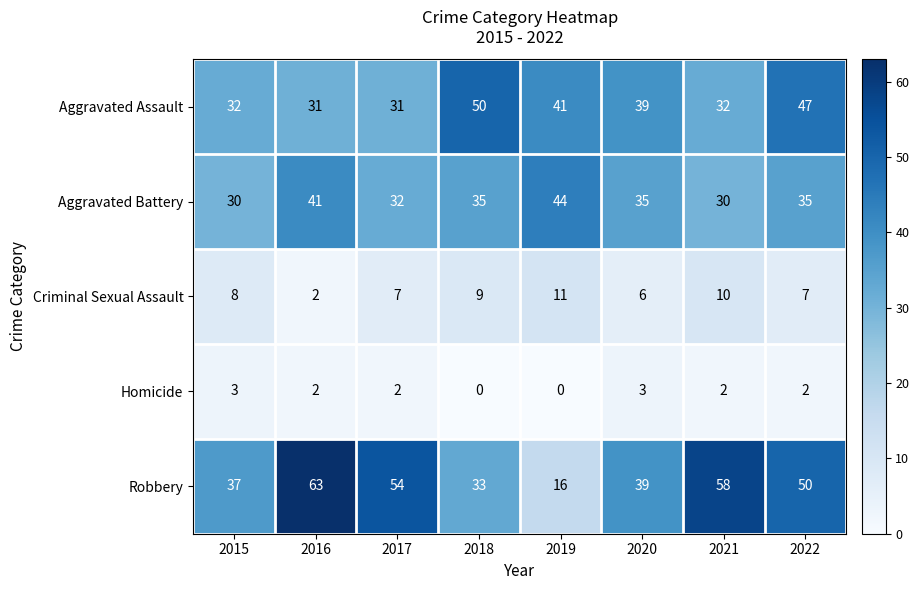

At which label does Aggravated Assault first exceed 39?

2018